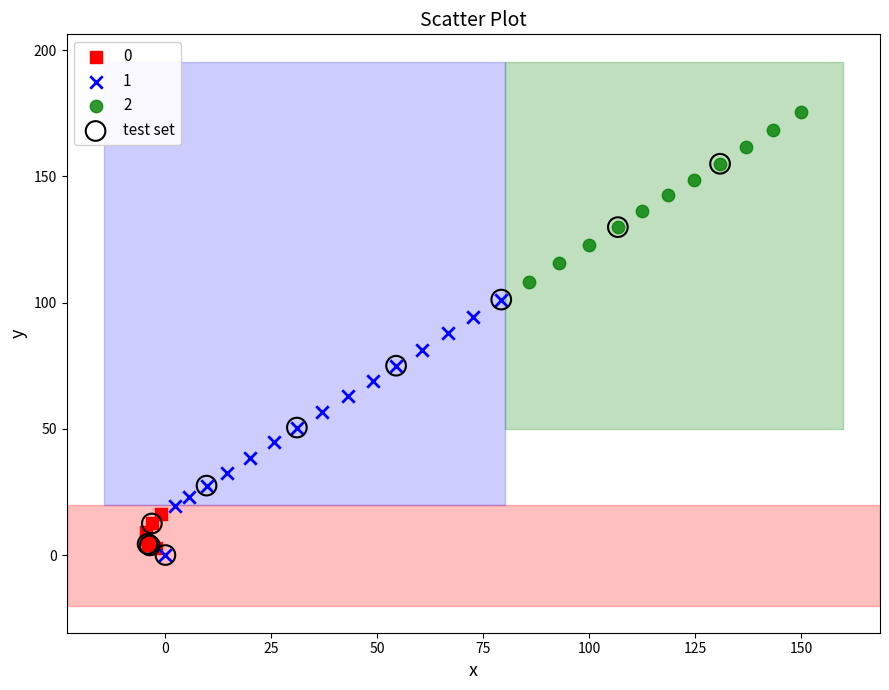

Which series has the largest Y range (max minus min)?

test set